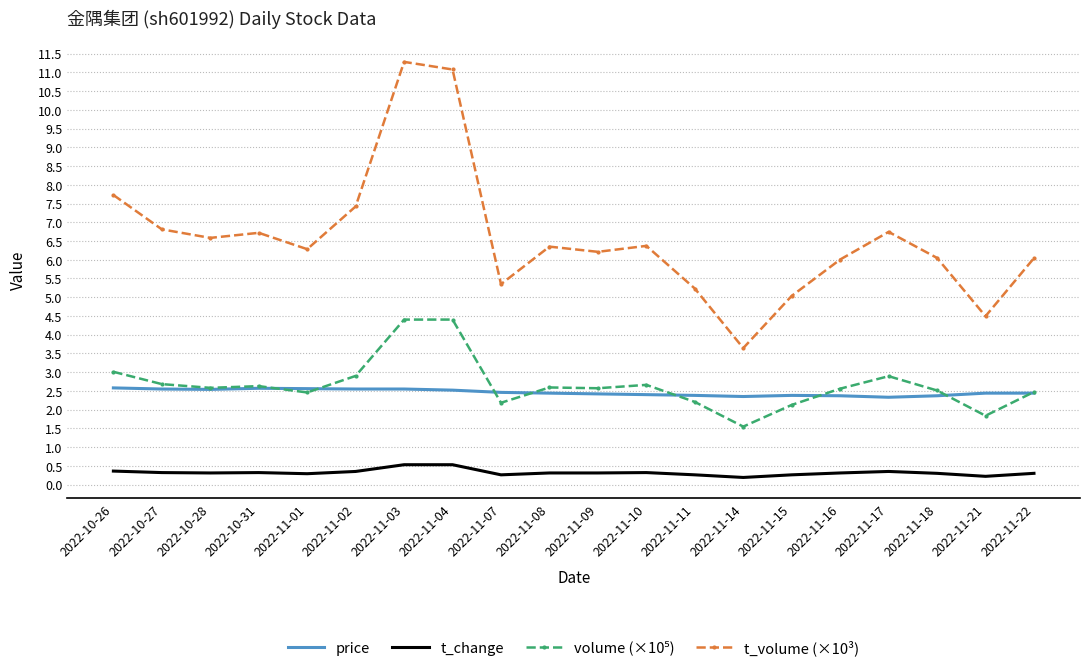

Which series has the widest spread of values?

t_volume (×10³)